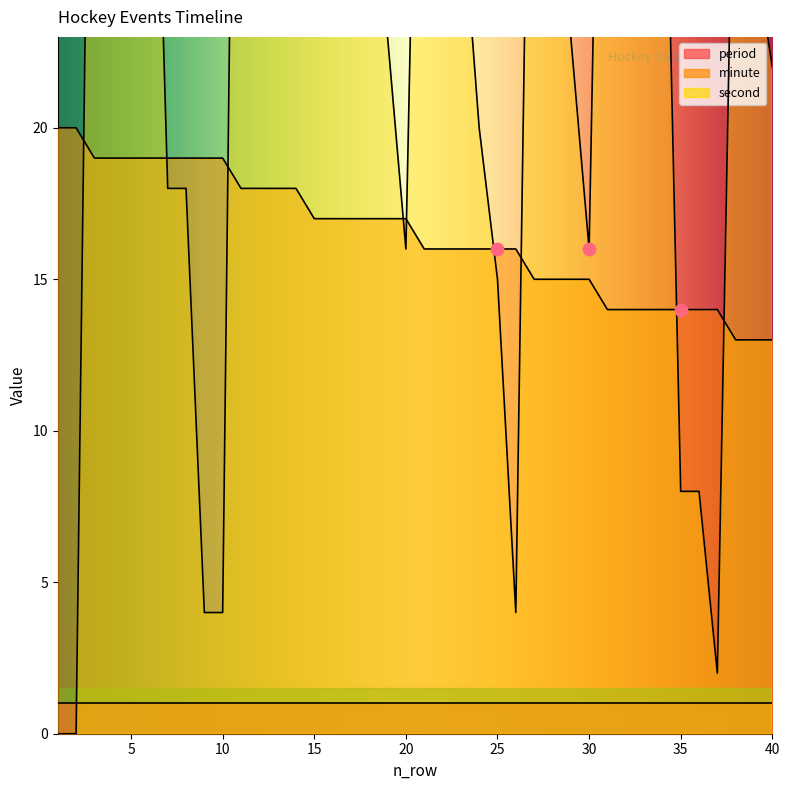

Which series has the largest Y range (max minus min)?

second